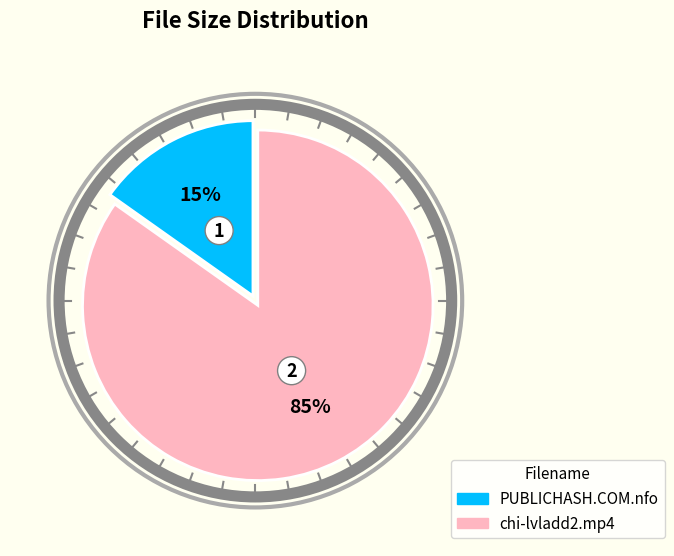

True or false: PUBLICHASH.COM.nfo accounts for 15% of the total.

True